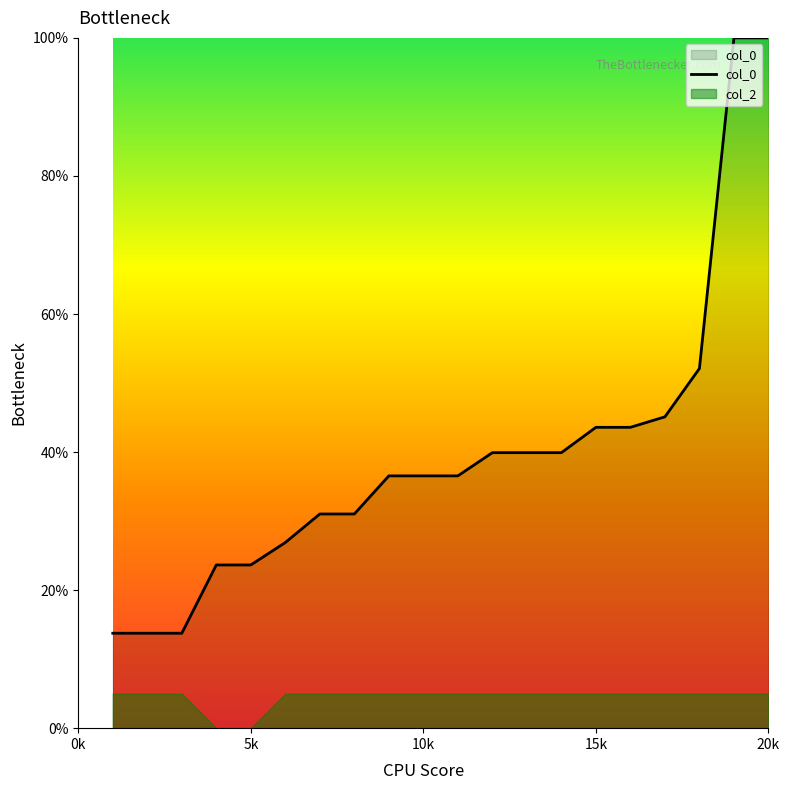

Count the number of data series in this chart.

2